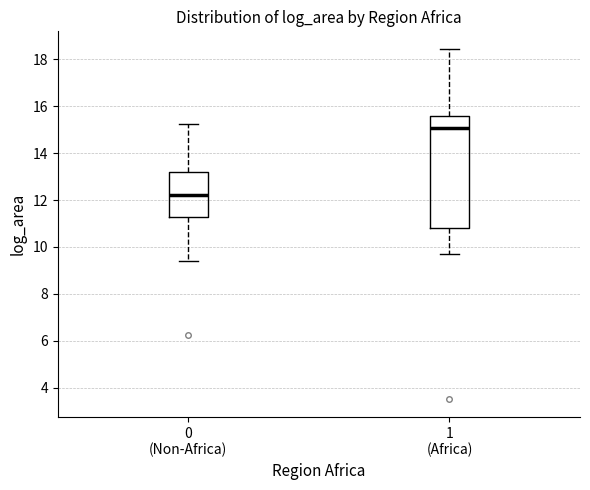

Which box has the lowest median line?

0 (Non-Africa)